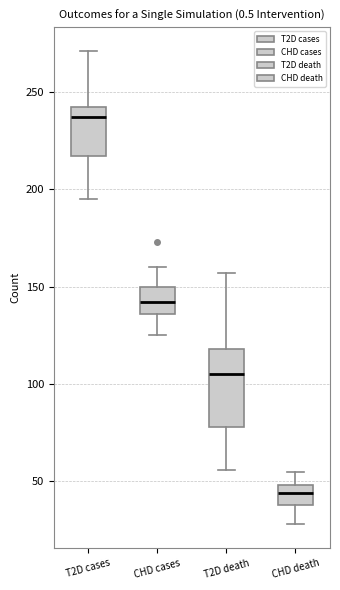

Reading left to right, read every box against the y-axis: the position of its median line, the range the box covers, and the ends of its whiskers. The values are not printed on the chart, so give them approximately, as read against the axis.

T2D cases: median 235, box 215 to 240, whiskers 195 to 270
CHD cases: median 140, box 135 to 150, whiskers 125 to 160
T2D death: median 105, box 80 to 120, whiskers 55 to 155
CHD death: median 45, box 40 to 50, whiskers 30 to 55